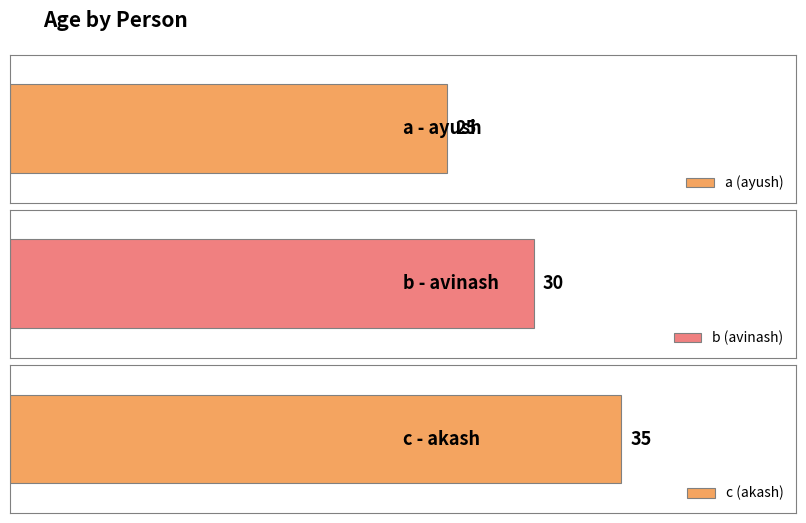

What is the value of the 1st bar from the left?

25